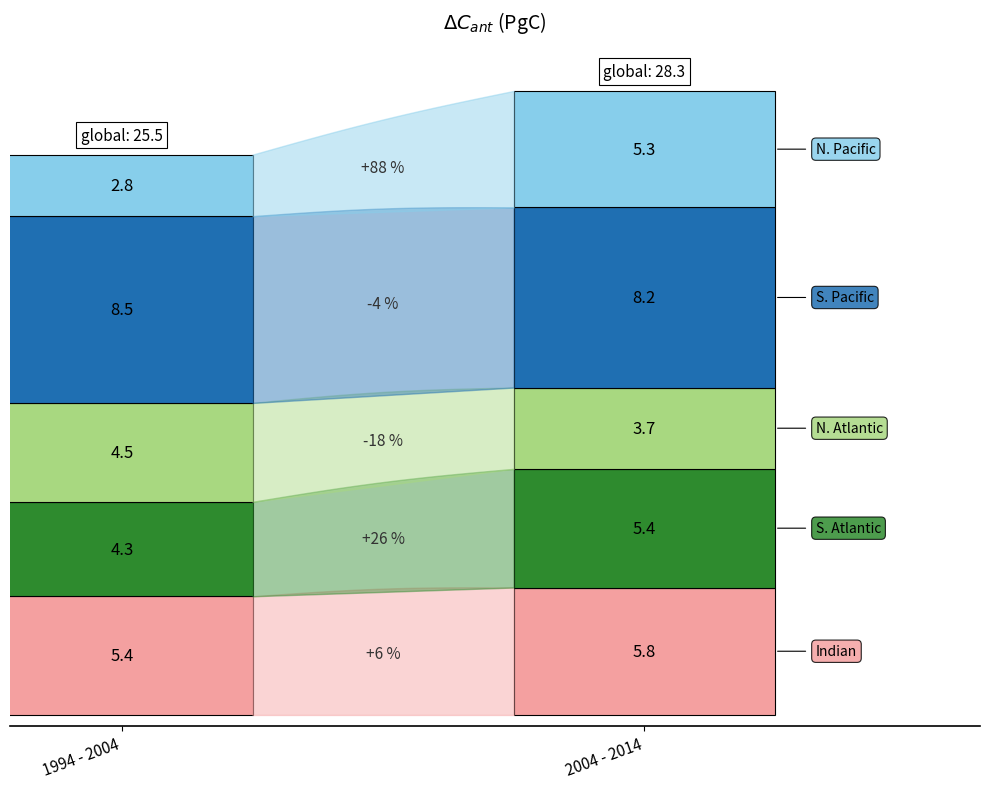

Reading right to left, what are all the values shown in this chart?

Indian: 5.8	5.4
S. Atlantic: 5.4	4.3
N. Atlantic: 3.7	4.5
S. Pacific: 8.2	8.5
N. Pacific: 5.3	2.8